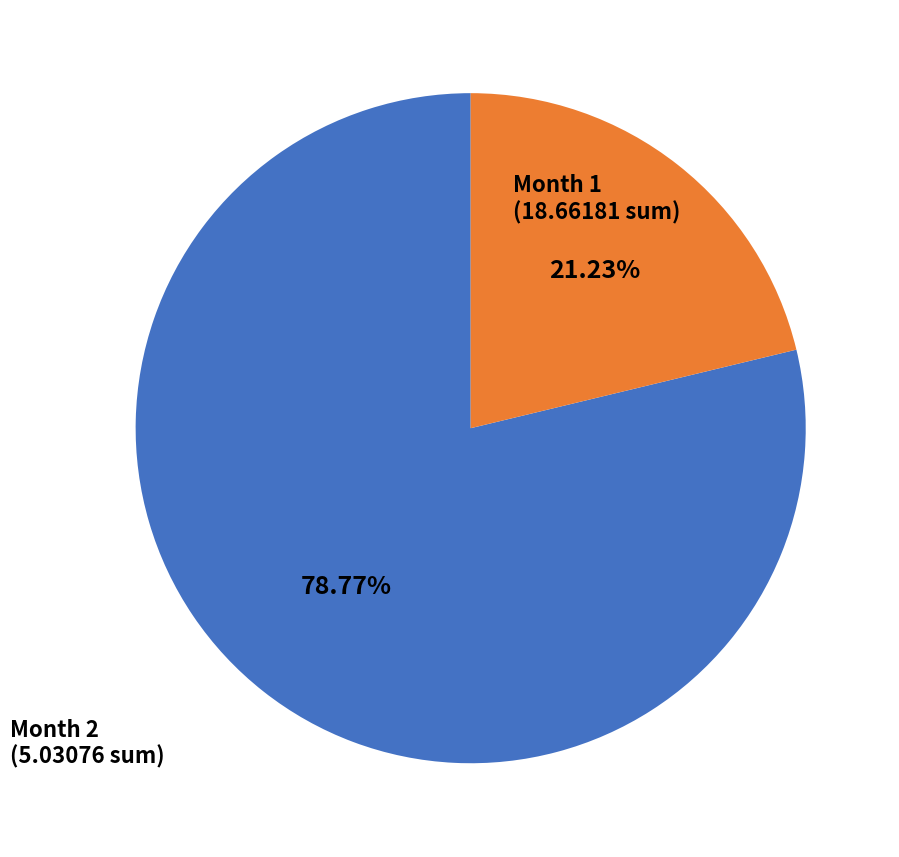

Is there a majority slice in this chart?

Yes